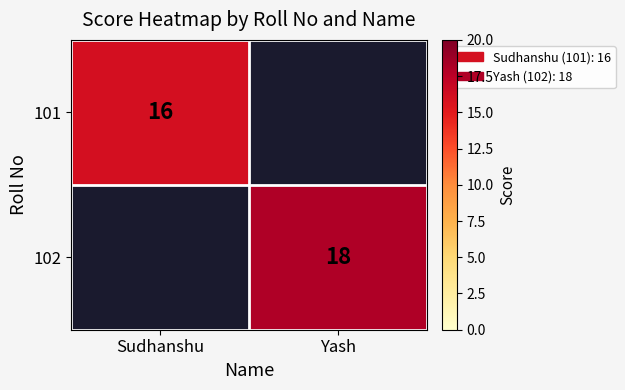

Is the value of 102 at Yash greater than the value of 101 at Sudhanshu?

Yes